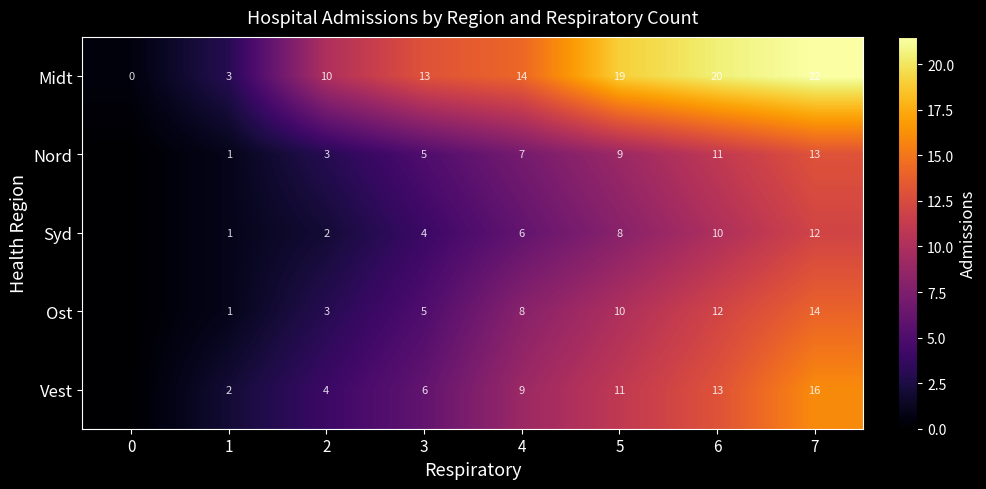

What is the difference between the second highest and minimum values in the Midt series?

20